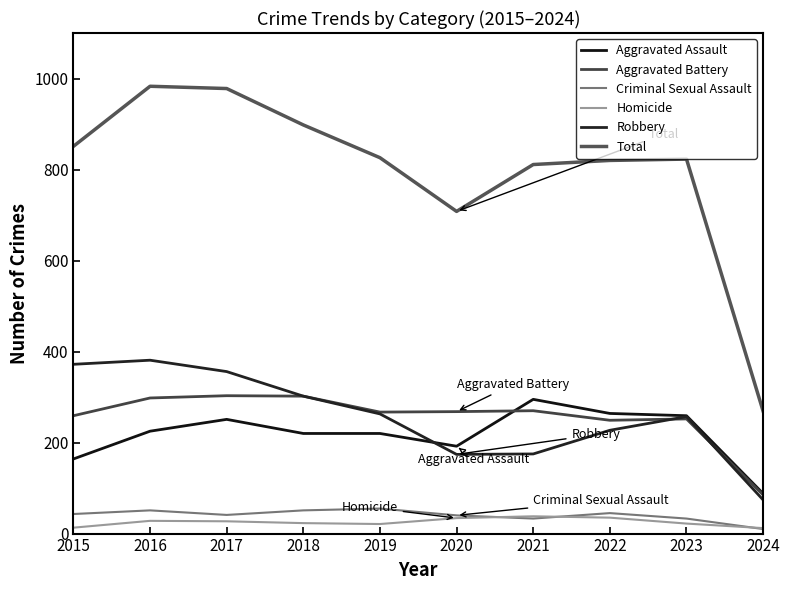

How many lines are shown in the chart?

6